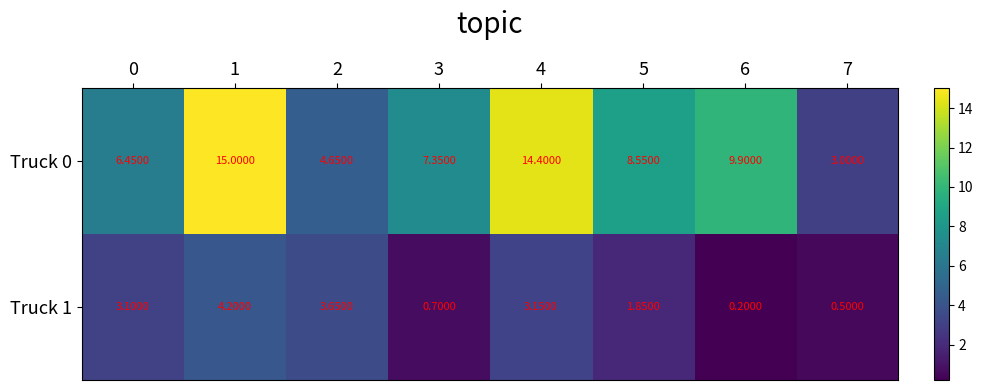

Between 2 and 7, which is larger?

2